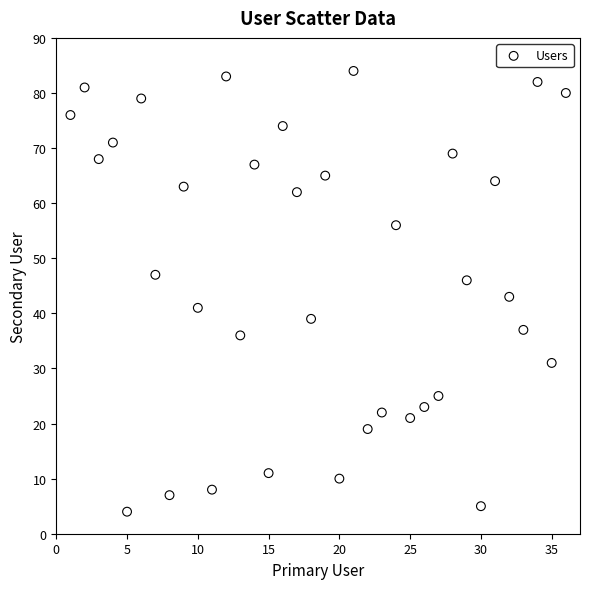

What Y value in the scatter plot is closest to 44?

43